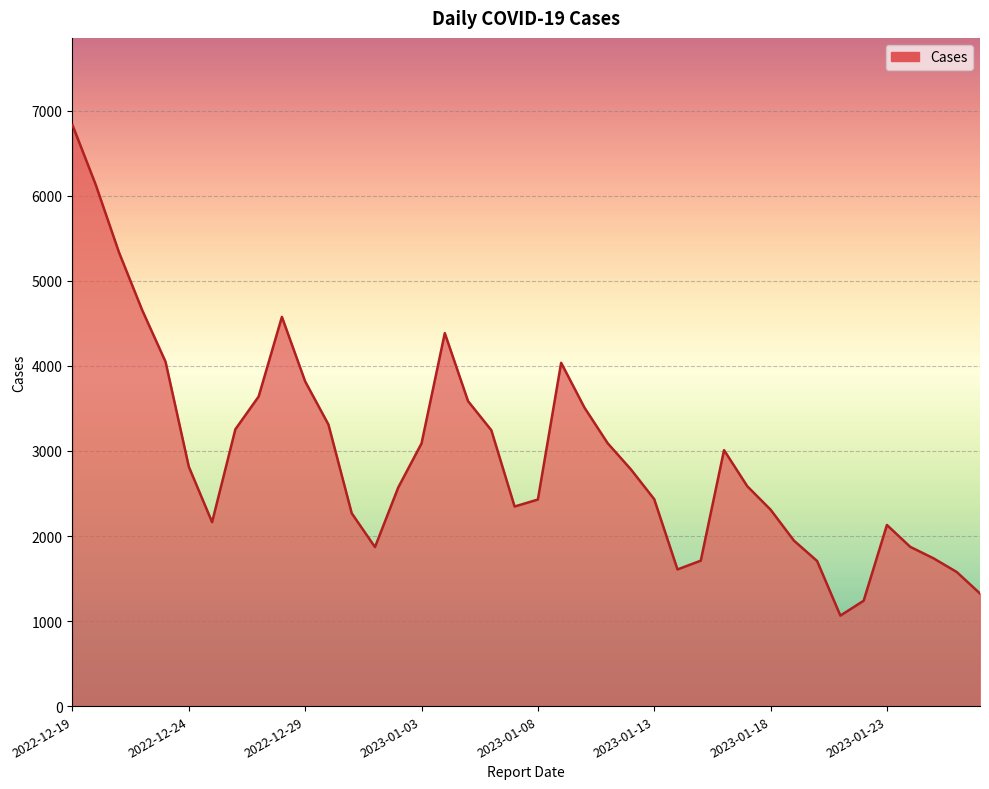

What is the maximum value shown in the chart?

6833